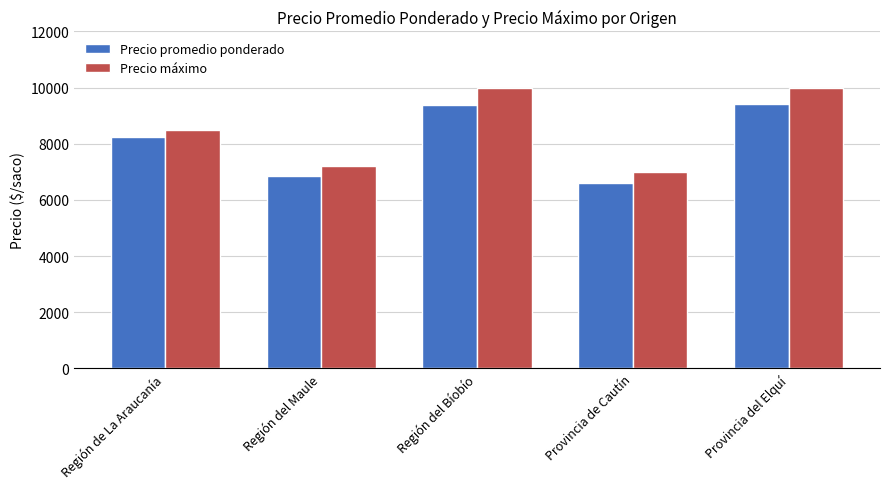

What is the sum of the Precio promedio ponderado values at Región del Maule and Región del Bíobío?

16218